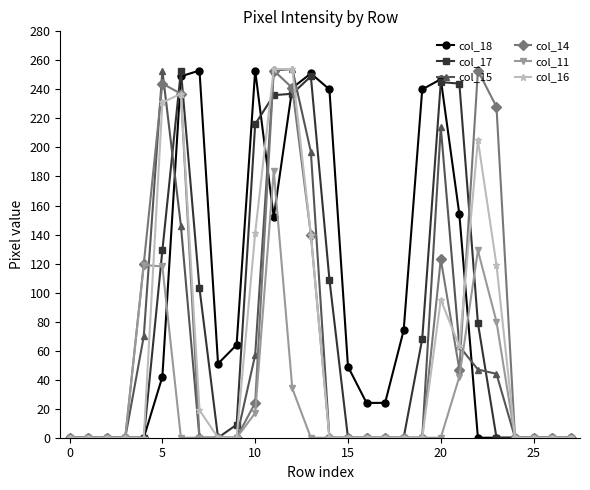

What is the greatest value displayed?

254